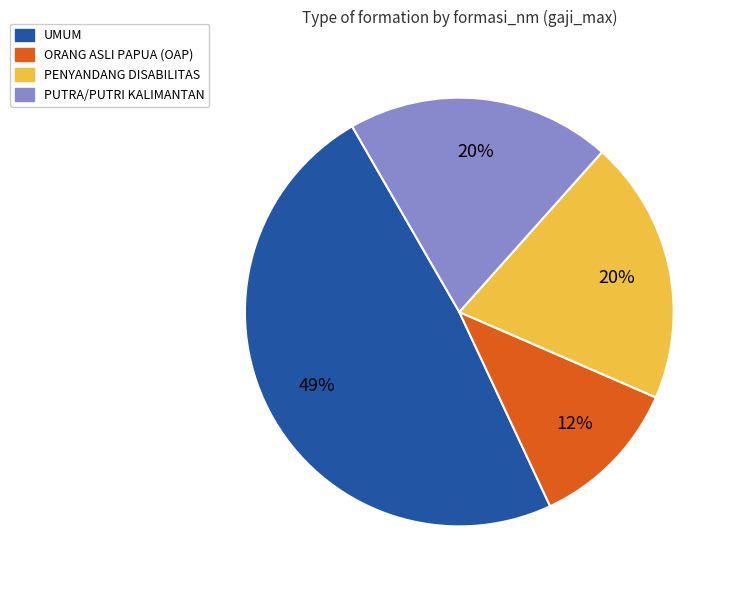

Combined, do PENYANDANG DISABILITAS and PUTRA/PUTRI KALIMANTAN account for over 50%?

No